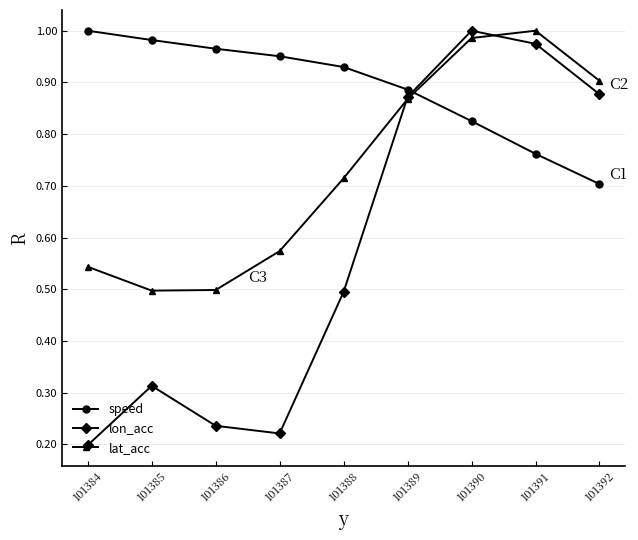

Is it true that lat_acc equals 0.2 at 101386?

False